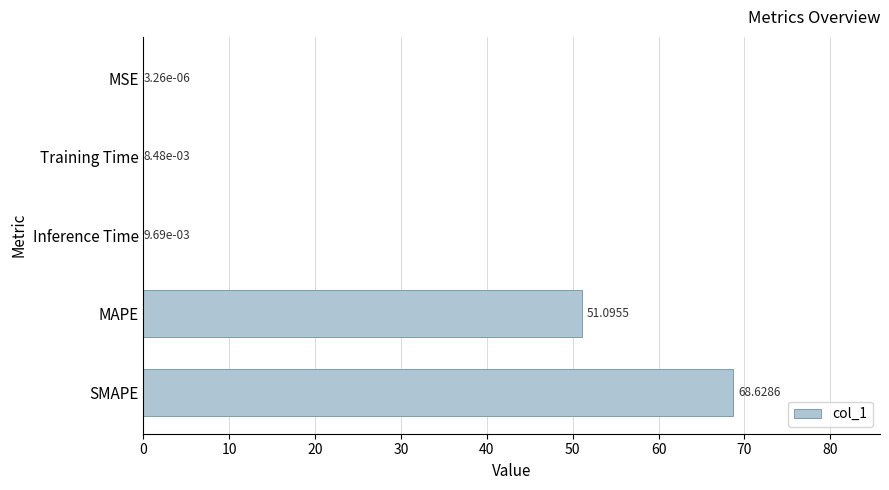

What is the sum of all values?

119.7